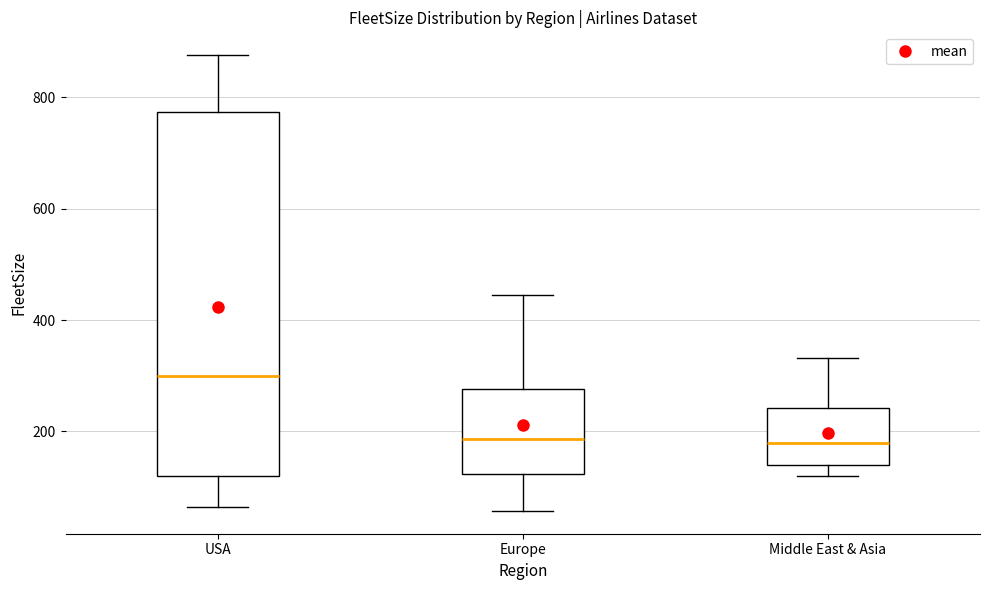

Reading left to right, transcribe this box plot: for each box, give where its median line is, the range the box spans, and where its two whiskers end, as read against the y-axis. The values are not printed on the chart, so give them approximately, as read against the axis.

USA: median 300, box 120 to 780, whiskers 60 to 880
Europe: median 180, box 120 to 280, whiskers 60 to 440
Middle East & Asia: median 180, box 140 to 240, whiskers 120 to 340